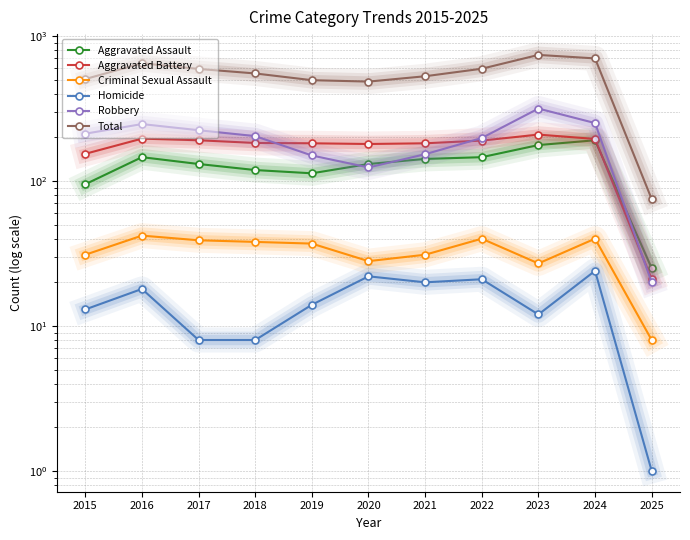

Which series has the widest spread of values?

Total